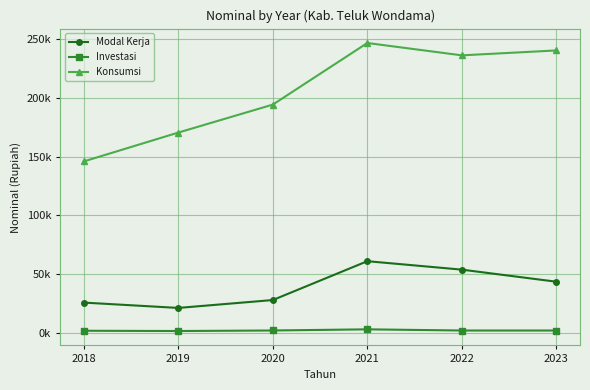

What is the value of the Investasi point at the 3rd from the left?

1973.2